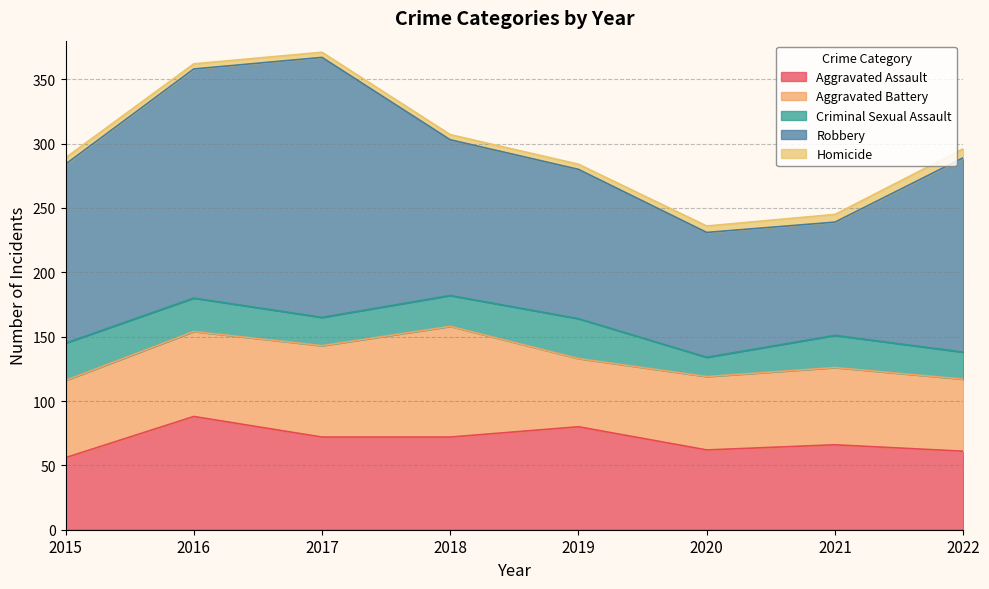

How many data points in Homicide are less than 5?

4